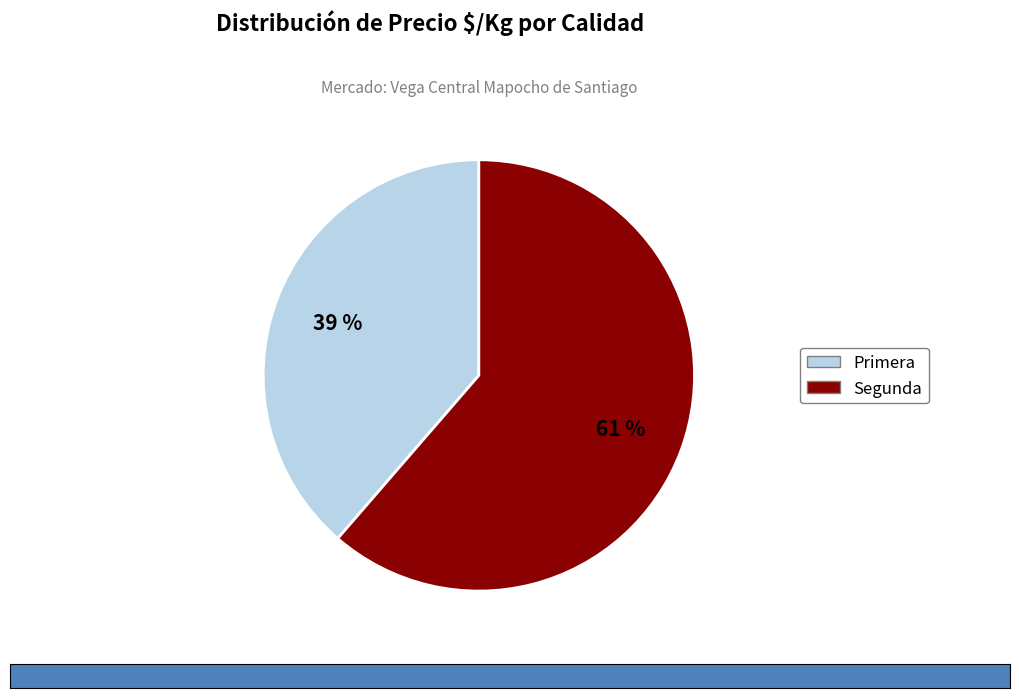

What percentage is the Primera slice, to the nearest percent?

39%